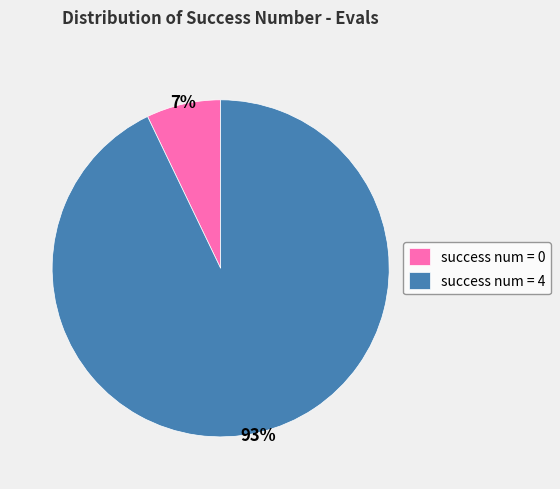

How many slices are in this pie chart?

2